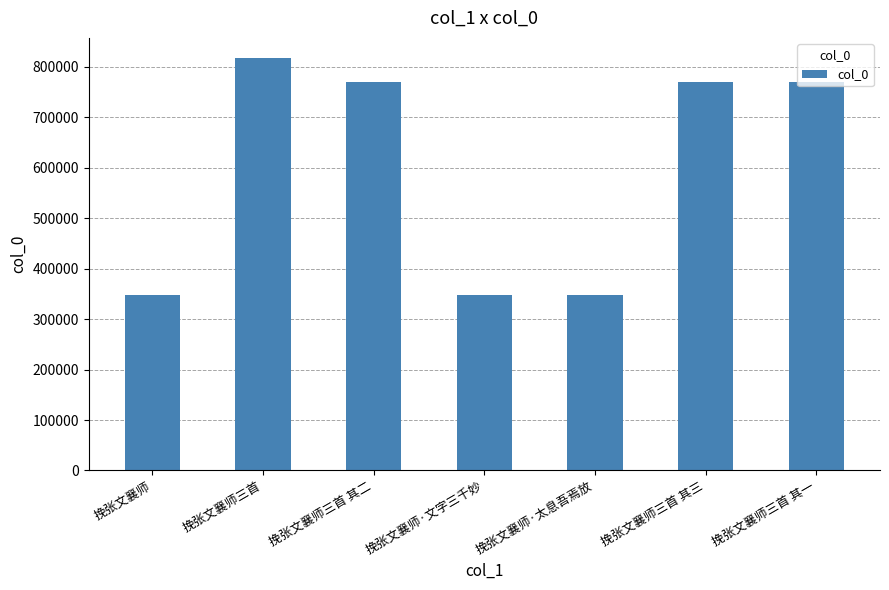

How many values are below 770475?

3